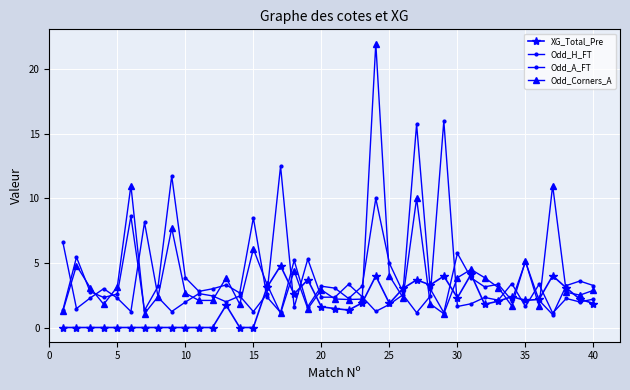

How many lines are shown in the chart?

4